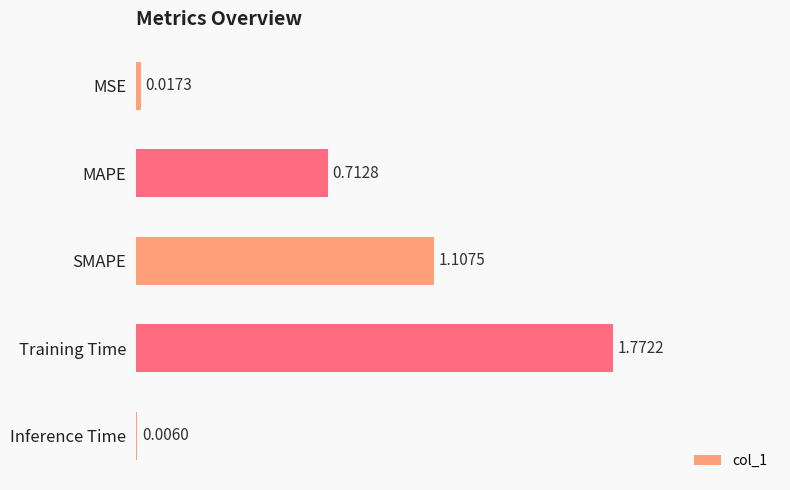

At which label is the value closest to 0?

Inference Time